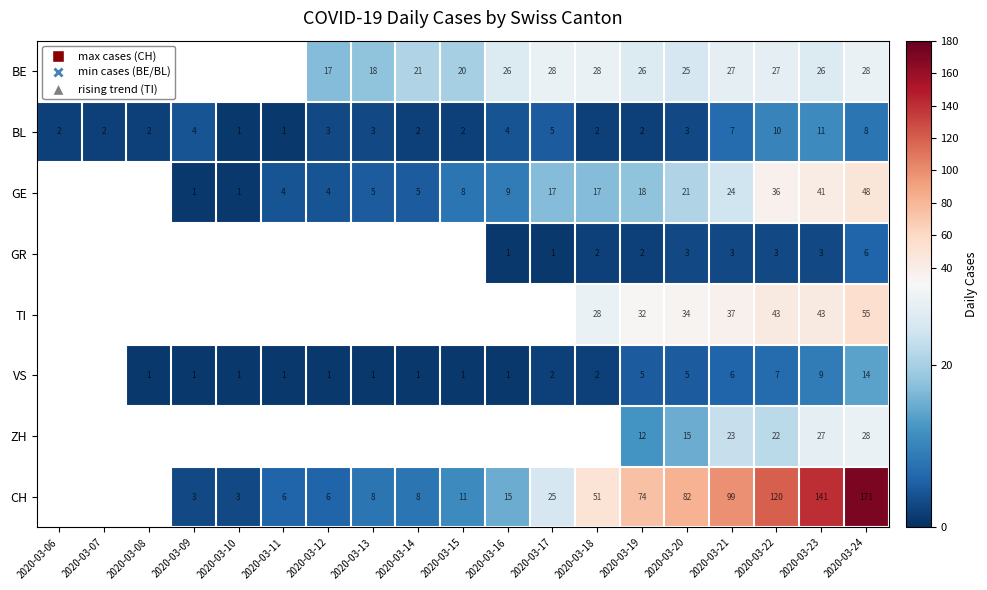

Between 2020-03-21 and 2020-03-23, which is larger?

2020-03-21